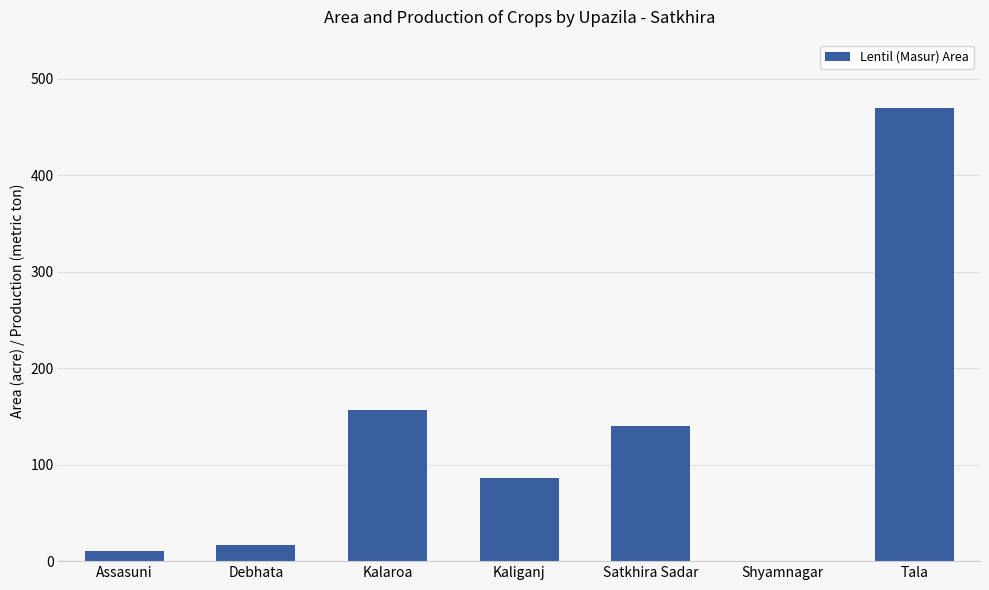

Count the number of categories in the chart.

7